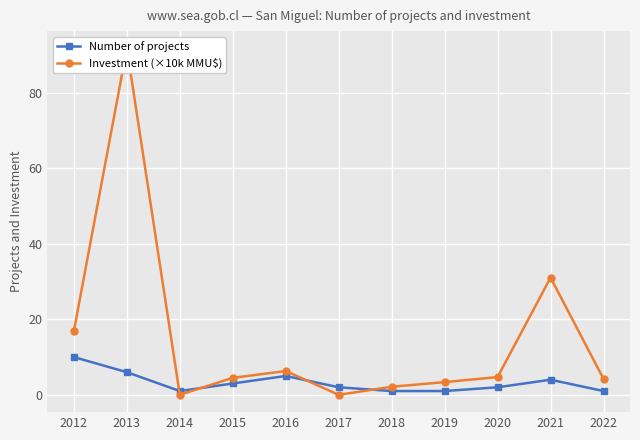

Reading right to left, what are all the values shown in this chart?

Number of projects: 2022=1.0	2021=4.0	2020=2.0	2019=1.0	2018=1.0	2017=2.0	2016=5.0	2015=3.0	2014=1.0	2013=6.0	2012=10.0
Investment (×10k MMU$): 2022=4.2	2021=31.1	2020=4.7	2019=3.4	2018=2.1	2017=0.0	2016=6.3	2015=4.5	2014=0.0	2013=91.8	2012=16.9